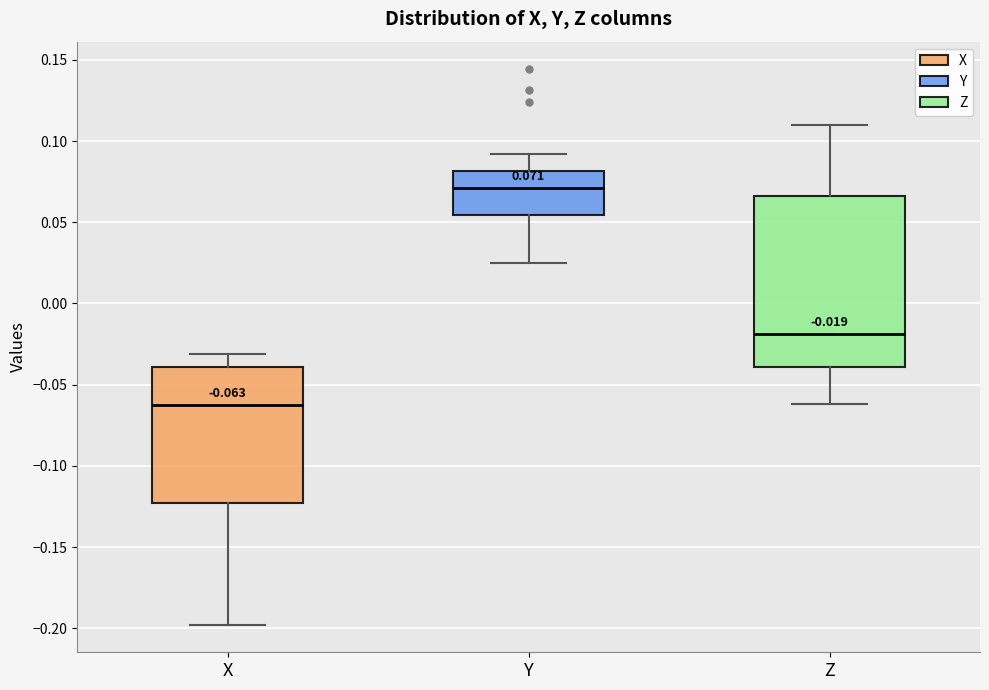

Which box has the highest median line?

Y